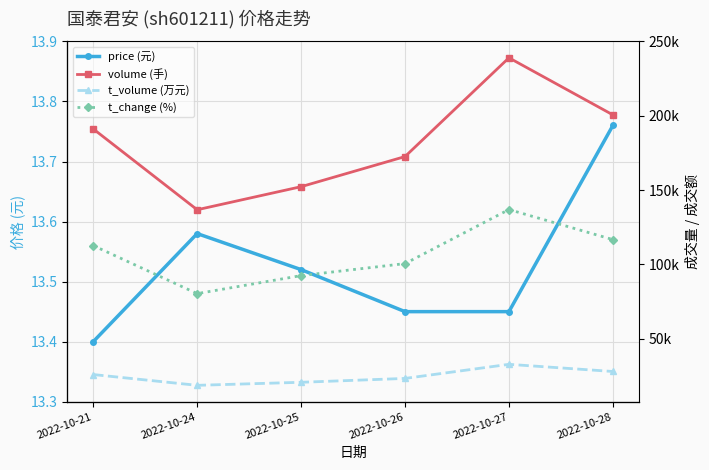

Which series has the widest spread of values?

volume (手)